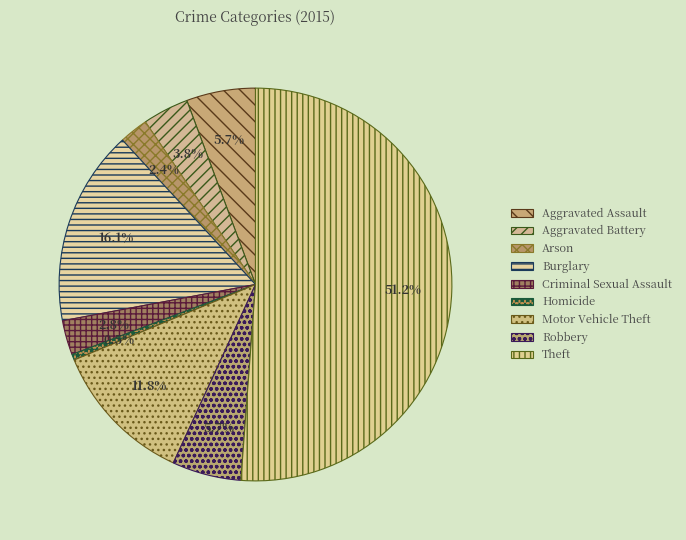

How many segments does this pie chart have?

9